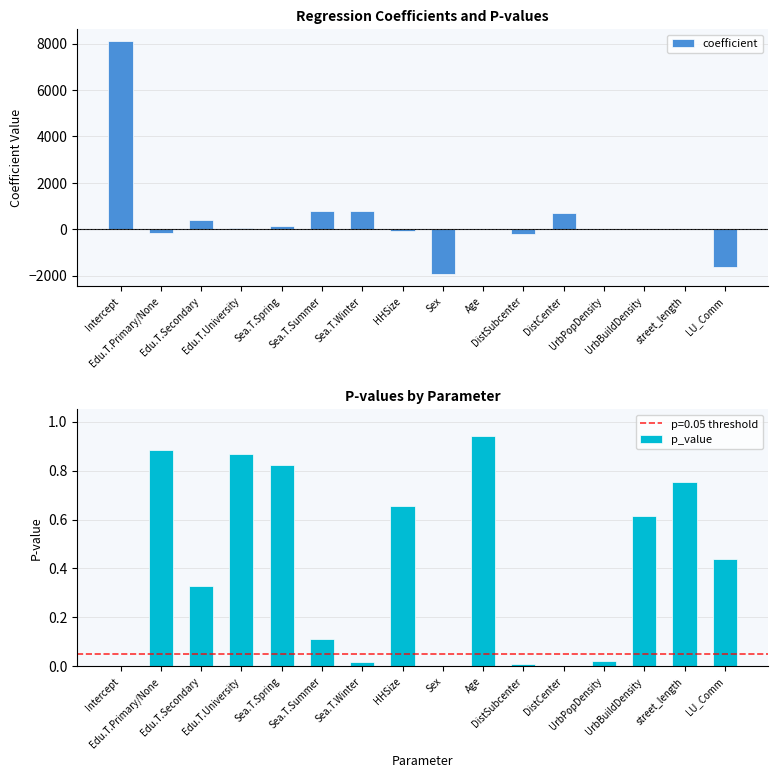

What is the label of the 13th bar from the left?

UrbPopDensity